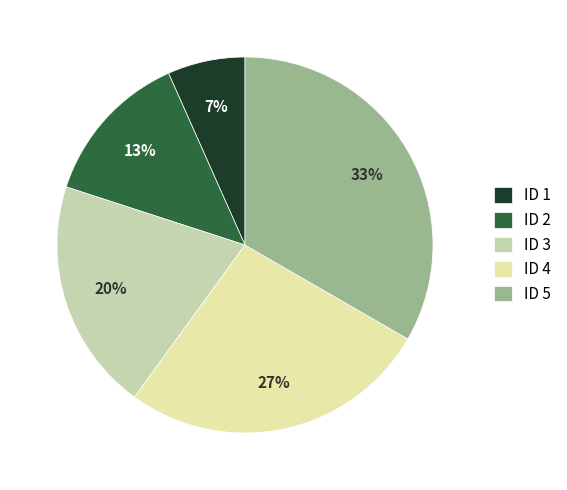

The ID 5 slice represents 33% of the pie. True or false?

True